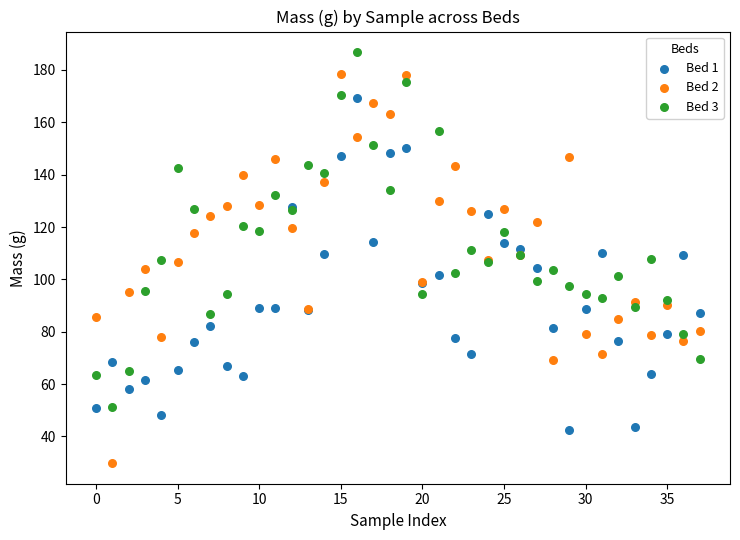

Which series contains the lowest Y value?

Bed 2